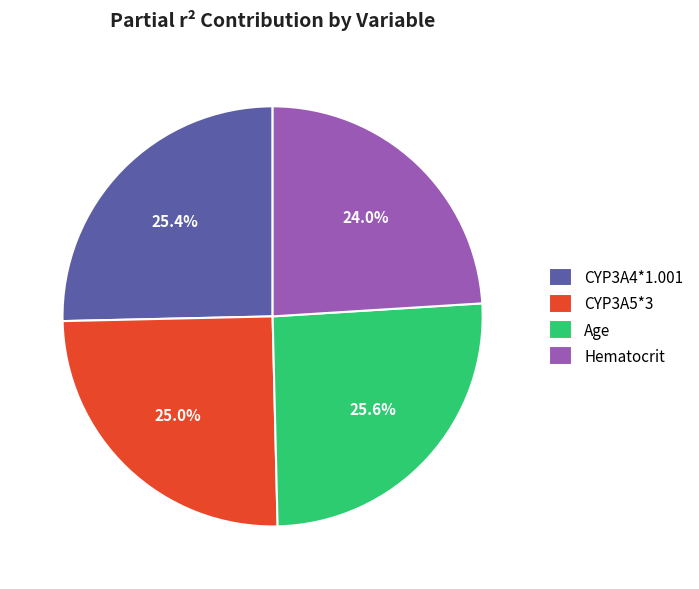

How many segments does this pie chart have?

4